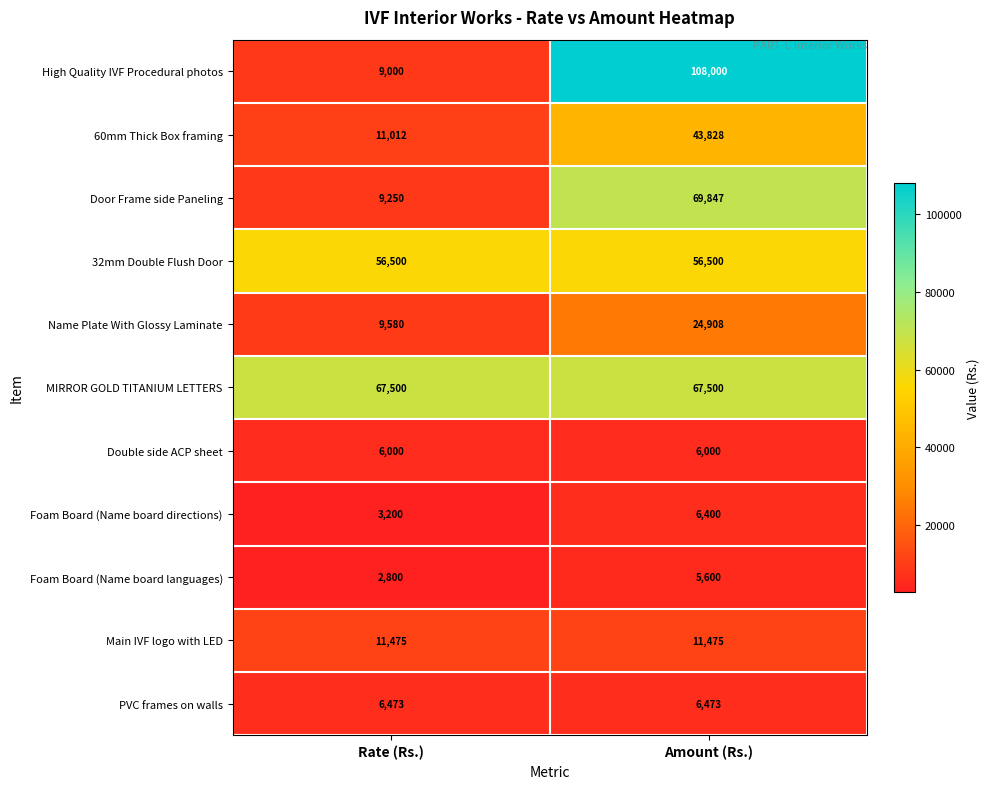

Reading left to right, what are all the values shown in this chart?

High Quality IVF Procedural photos: Rate (Rs.)=9000	Amount (Rs.)=108000
60mm Thick Box framing: Rate (Rs.)=11012	Amount (Rs.)=43828
Door Frame side Paneling: Rate (Rs.)=9250	Amount (Rs.)=69847
32mm Double Flush Door: Rate (Rs.)=56500	Amount (Rs.)=56500
Name Plate With Glossy Laminate: Rate (Rs.)=9580	Amount (Rs.)=24908
MIRROR GOLD TITANIUM LETTERS: Rate (Rs.)=67500	Amount (Rs.)=67500
Double side ACP sheet: Rate (Rs.)=6000	Amount (Rs.)=6000
Foam Board (Name board directions): Rate (Rs.)=3200	Amount (Rs.)=6400
Foam Board (Name board languages): Rate (Rs.)=2800	Amount (Rs.)=5600
Main IVF logo with LED: Rate (Rs.)=11475	Amount (Rs.)=11475
PVC frames on walls: Rate (Rs.)=6473	Amount (Rs.)=6473